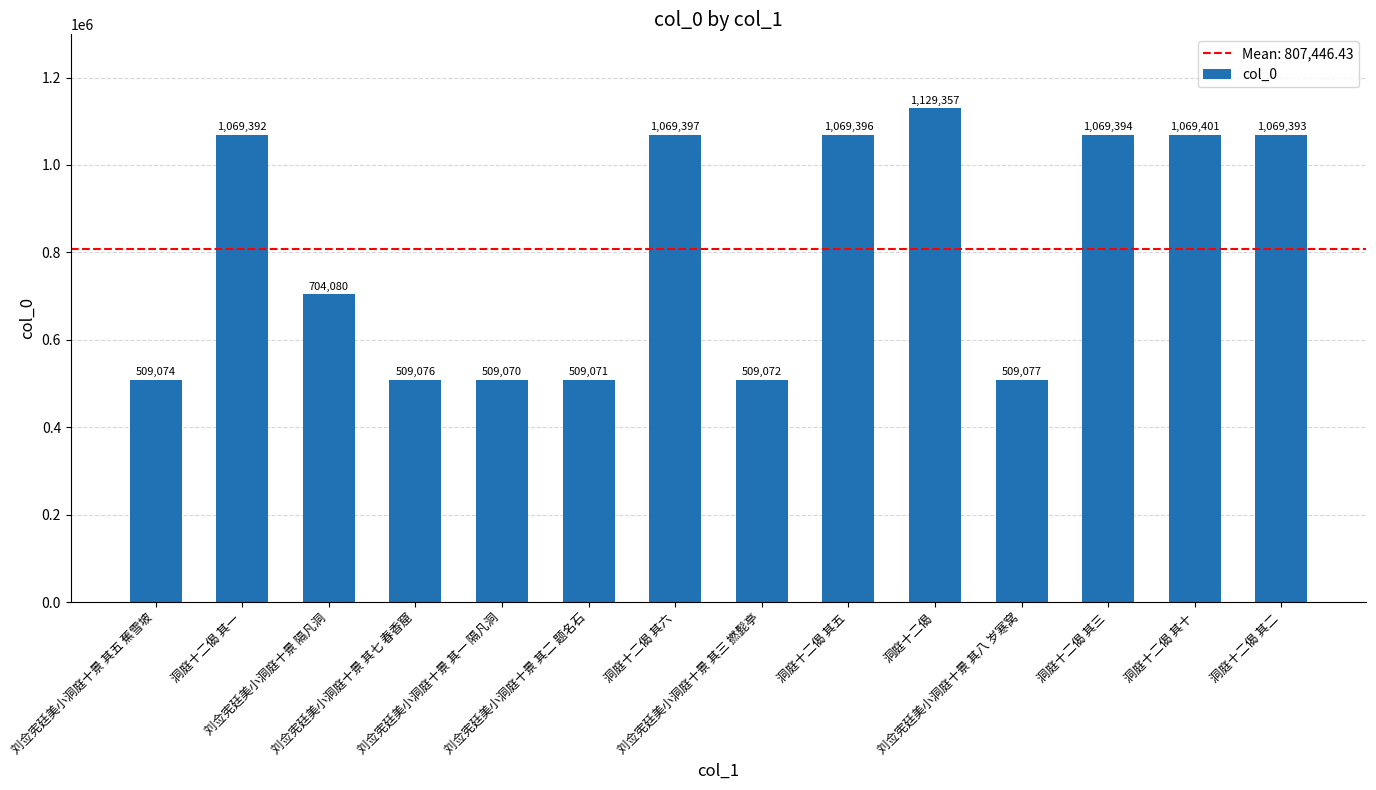

What is the value of the 9th bar from the left?

1069396